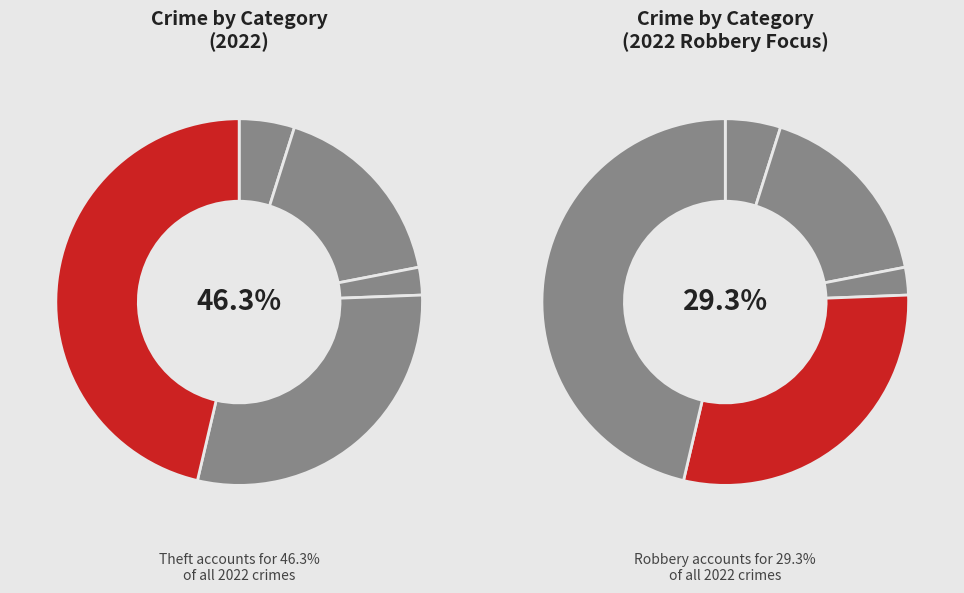

Is it true that Robbery is 29% of the pie?

True